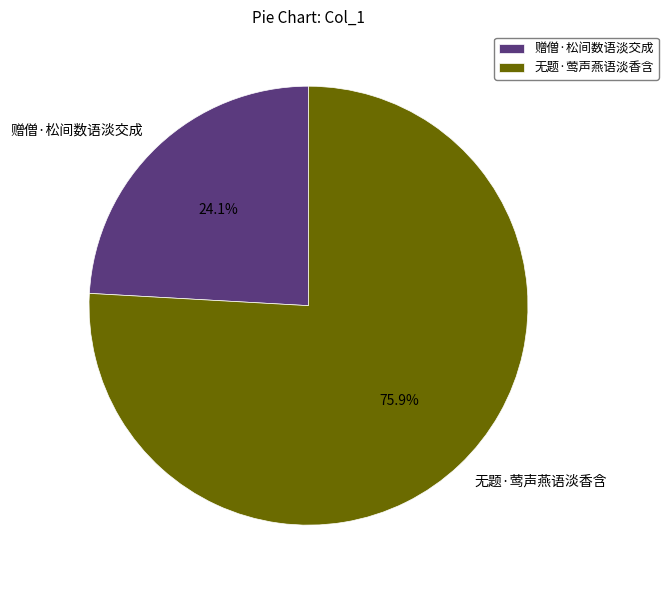

What percentage is the 赠僧·松间数语淡交成 slice, to the nearest percent?

24%